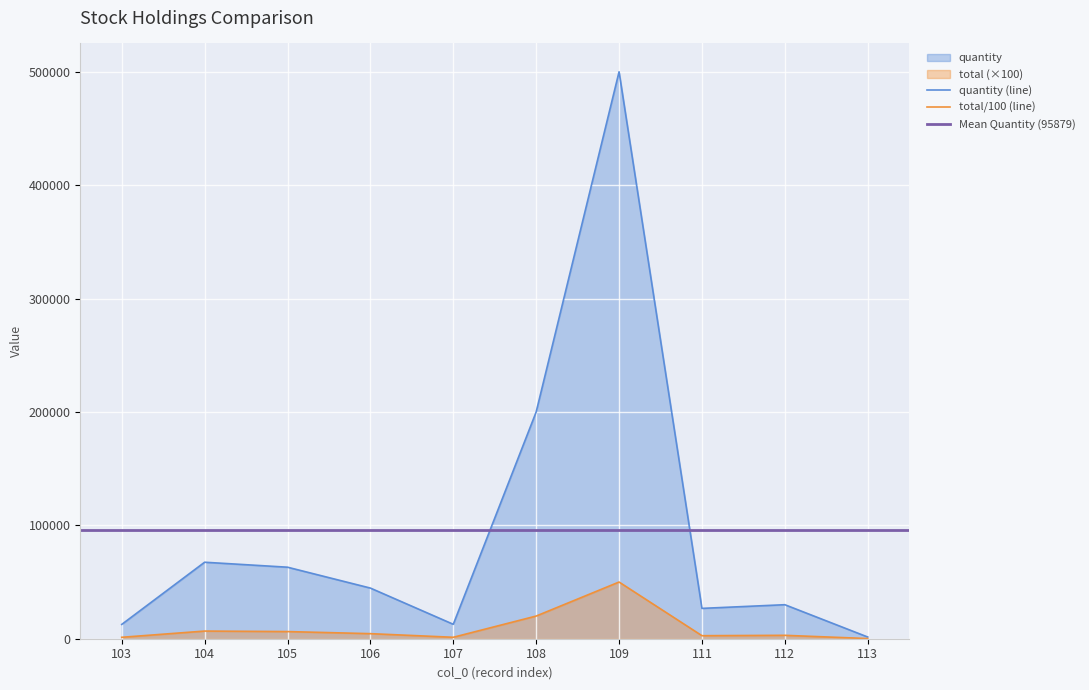

Is it true that quantity equals 26756.0 at 111?

True